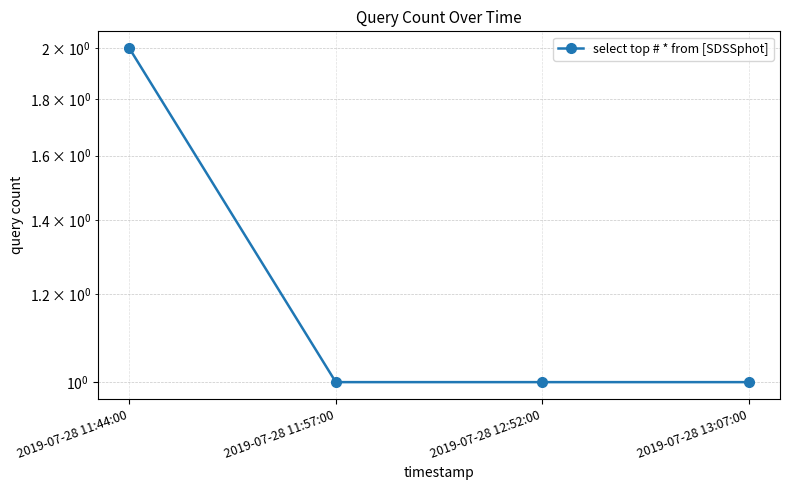

Rank the categories by value from lowest to highest.

2019-07-28 11:57:00, 2019-07-28 12:52:00, 2019-07-28 13:07:00, 2019-07-28 11:44:00